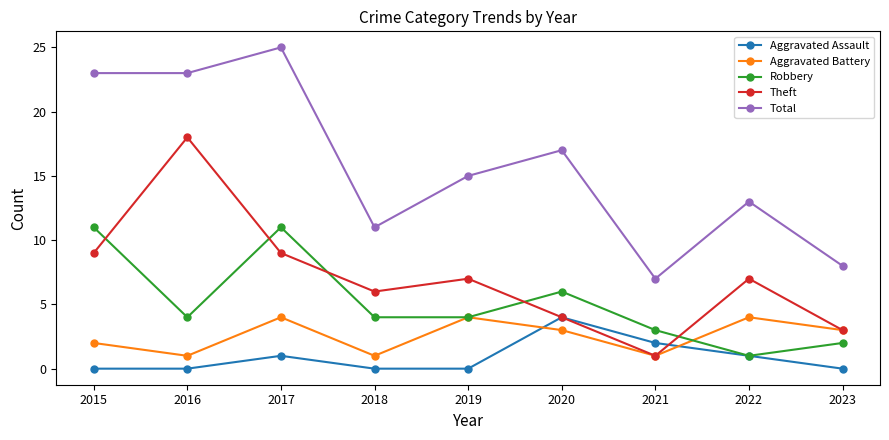

True or false: Robbery and Total cross at least once.

False